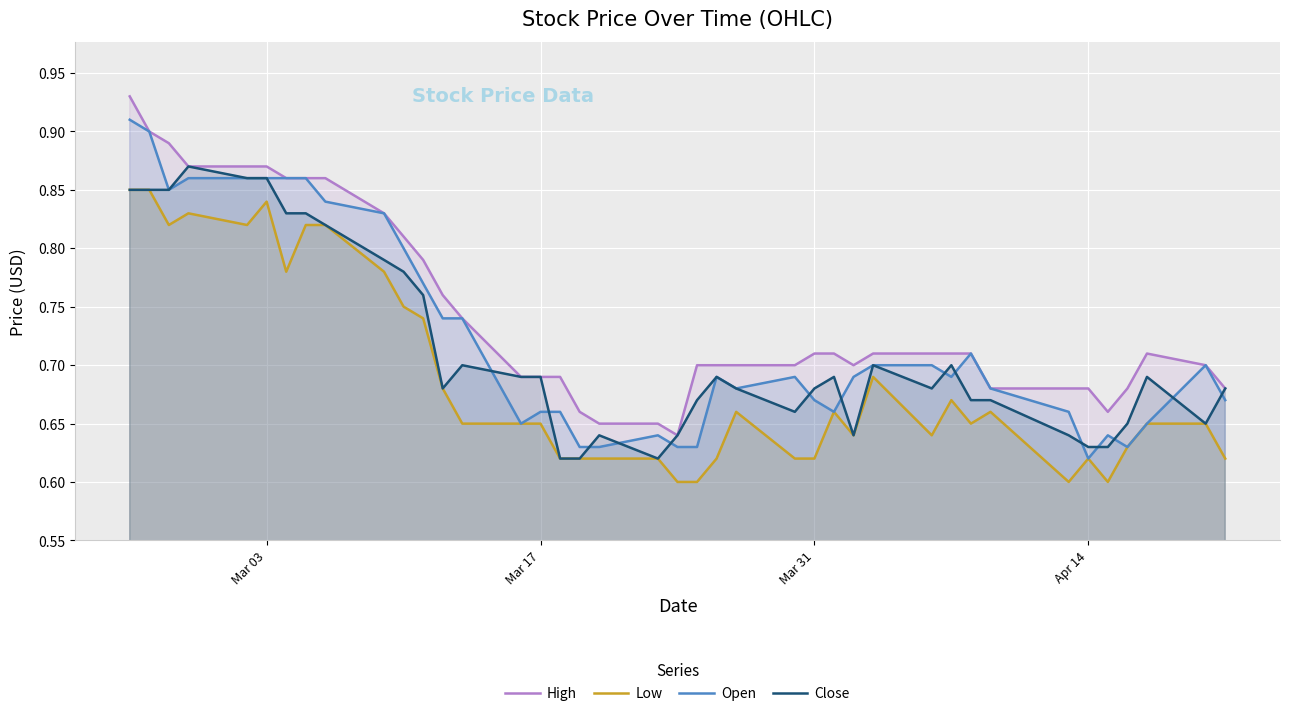

At which label does Open reach its minimum?

Apr 14